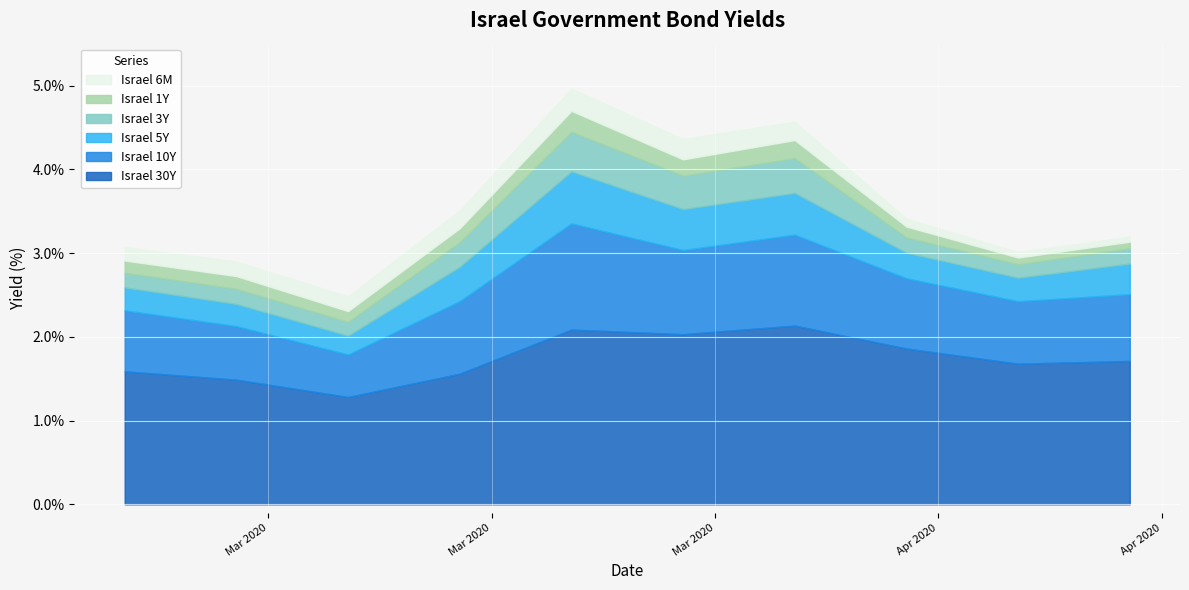

What is the minimum value for Israel 30Y?

1.3